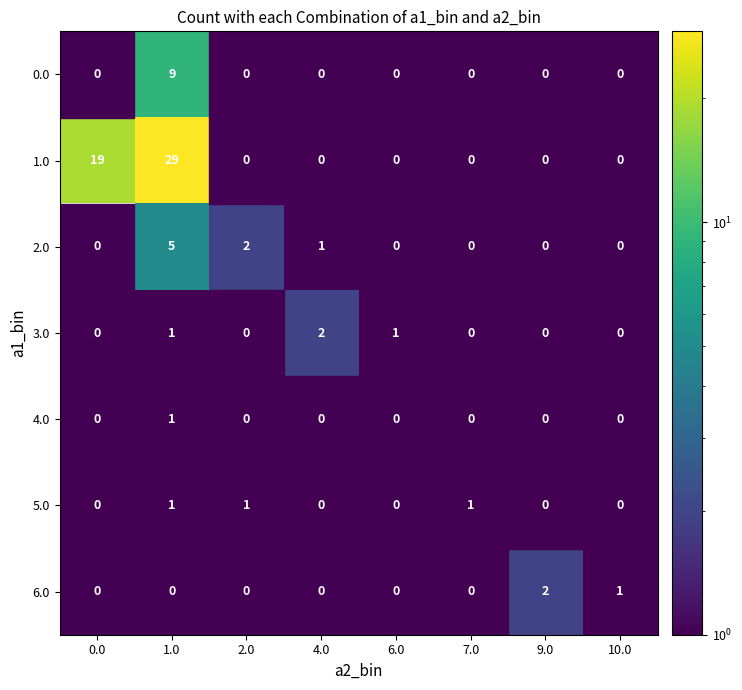

True or false: 6.0 has a value of 1 at 10.0.

True